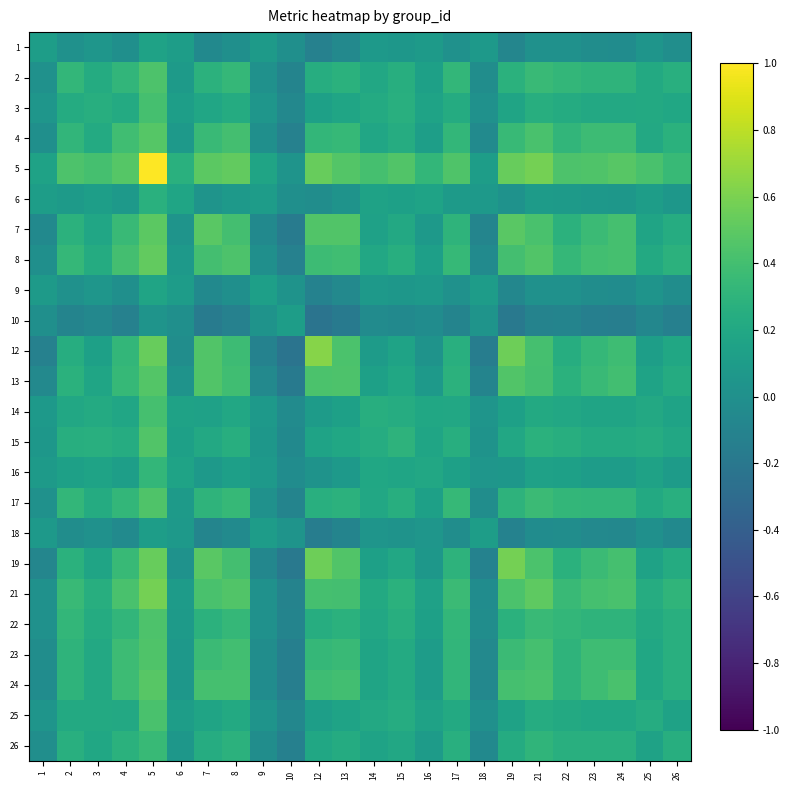

Which series has the largest total across all categories?

5